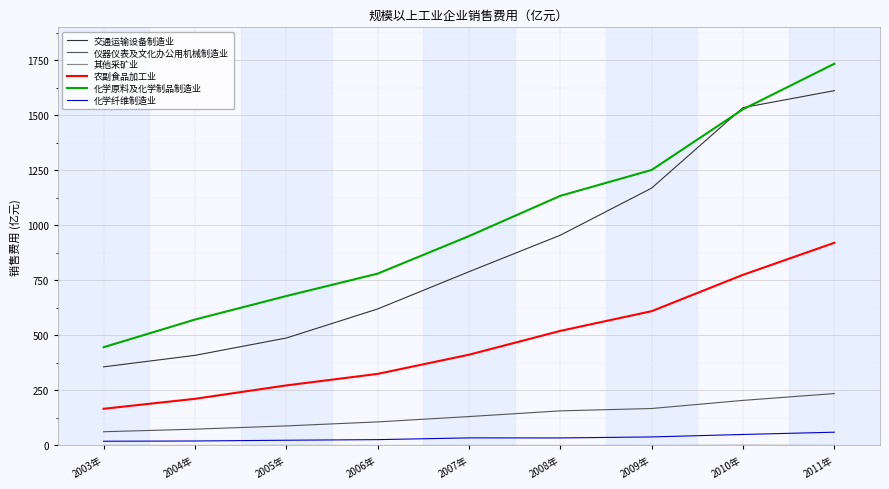

Which series has the largest total across all categories?

化学原料及化学制品制造业